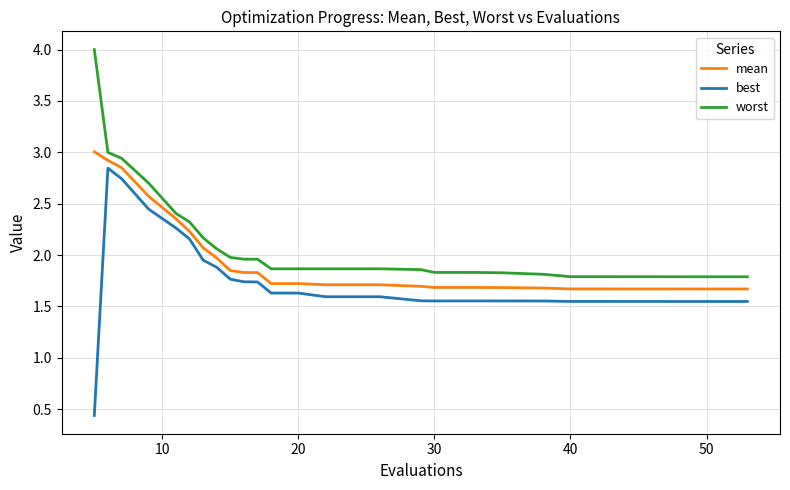

What is the highest value of the worst series?

4.0